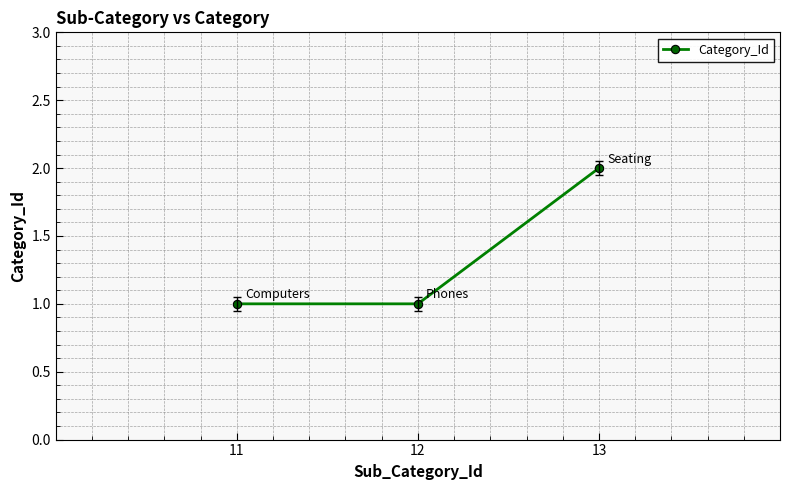

The chart shows a value of 1 at 11. True or false?

True